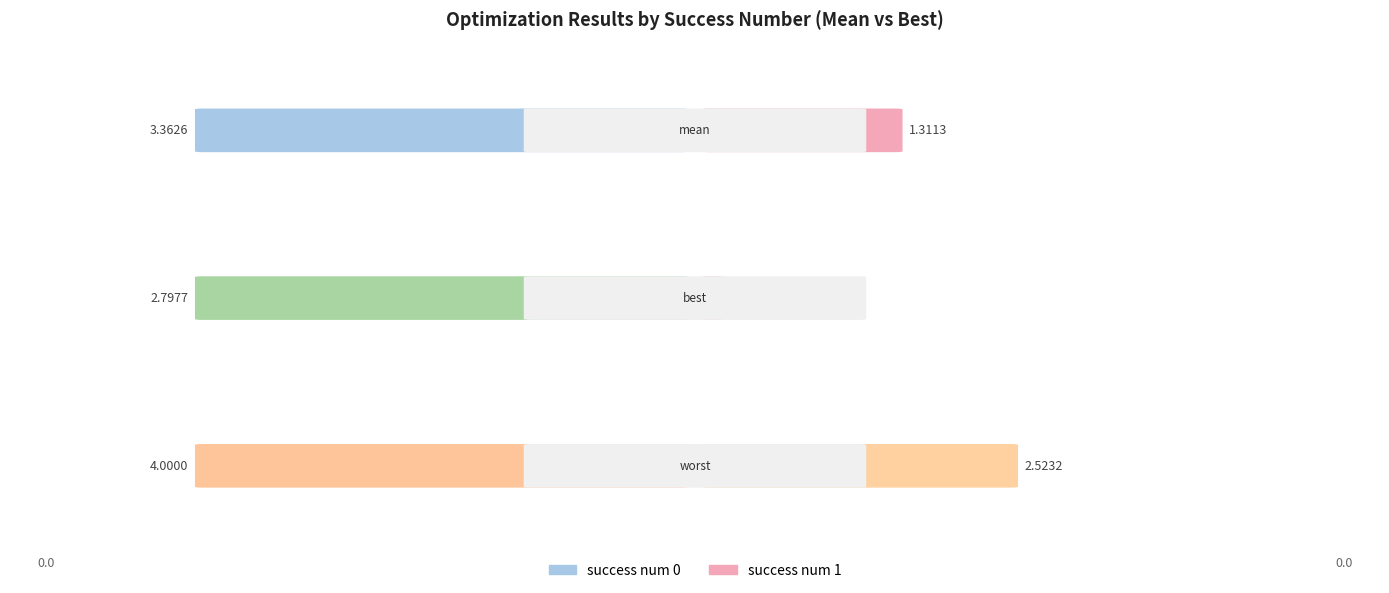

At which label is success num 0 closest to 3?

best